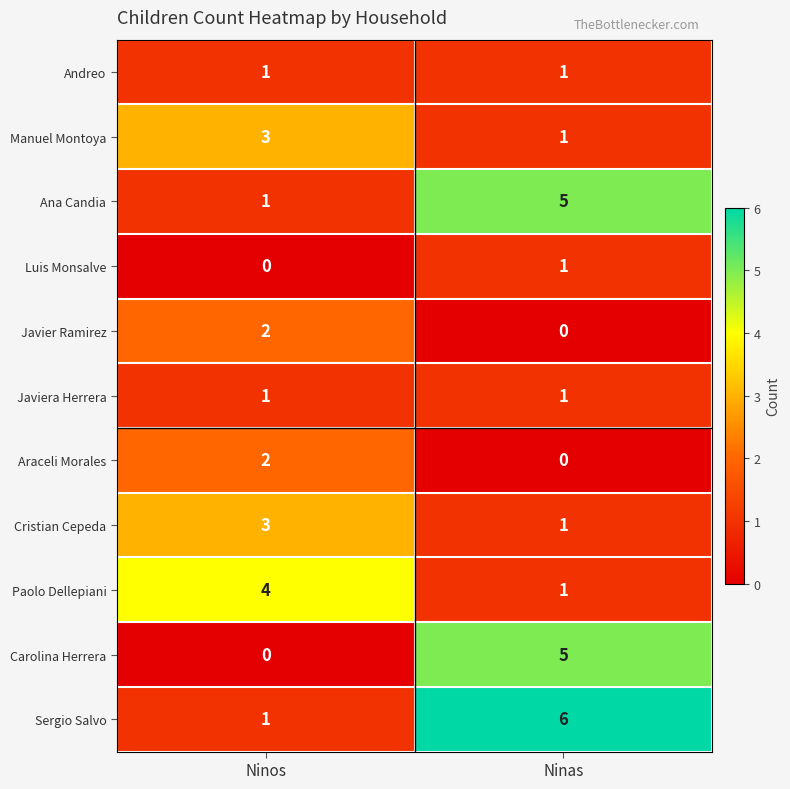

Rank the categories by Paolo Dellepiani value from lowest to highest.

Ninas, Ninos